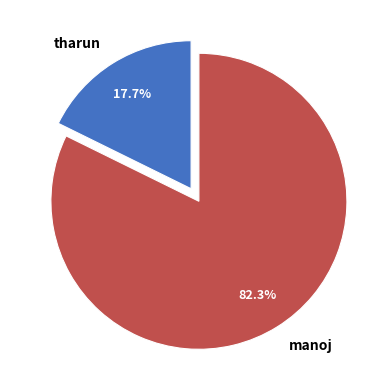

How many slices are in this pie chart?

2